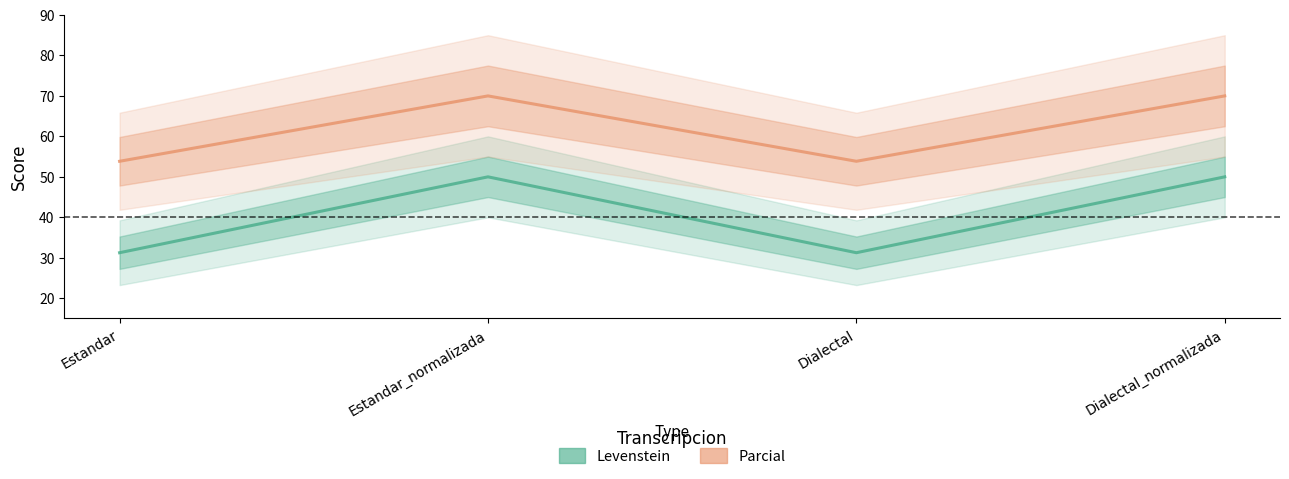

How many data points in Levenstein are less than 50?

2